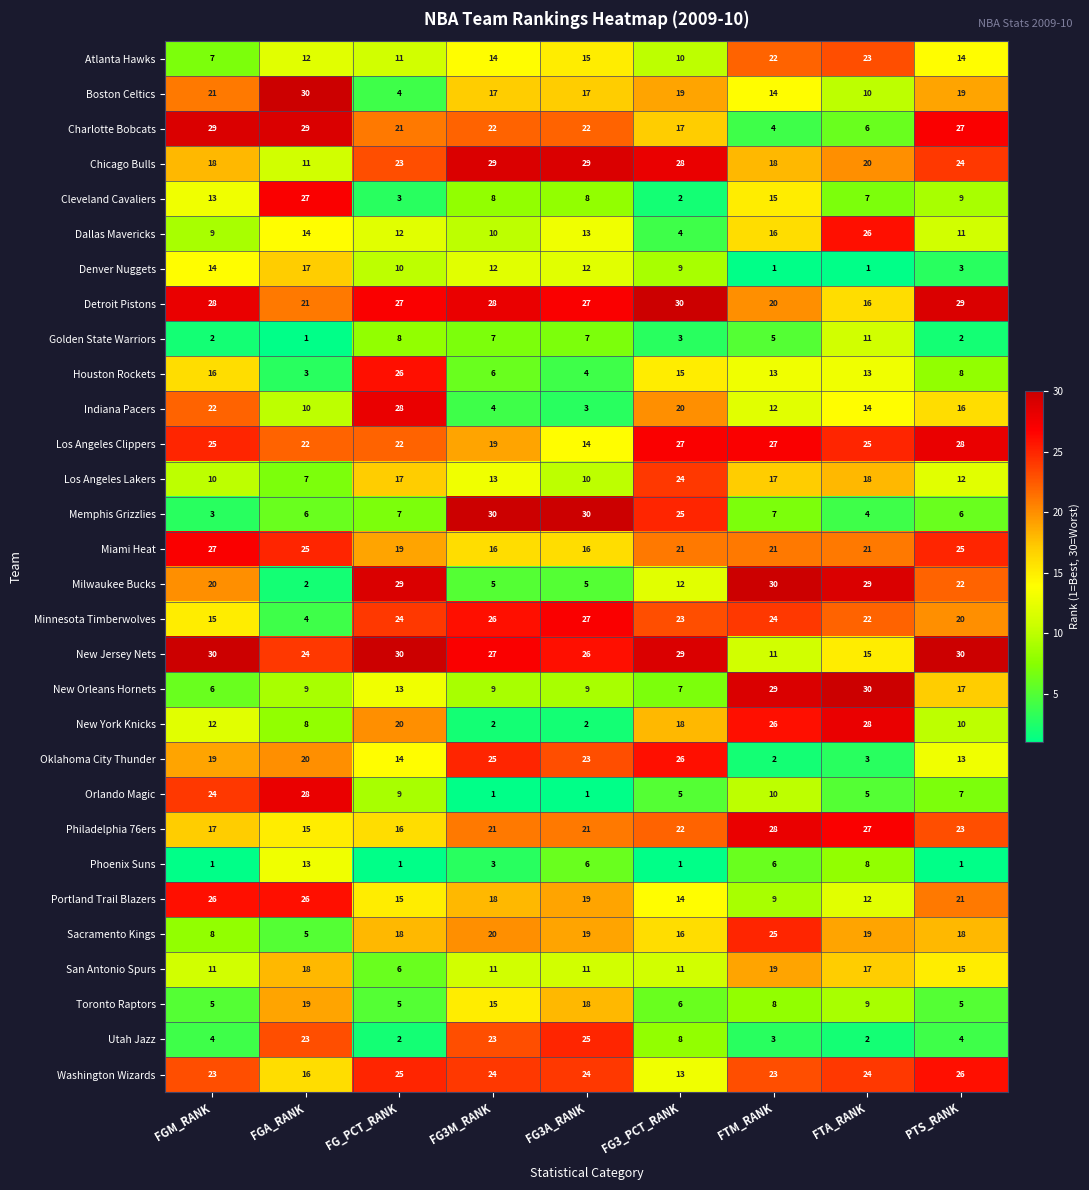

What is the maximum value for Utah Jazz?

25